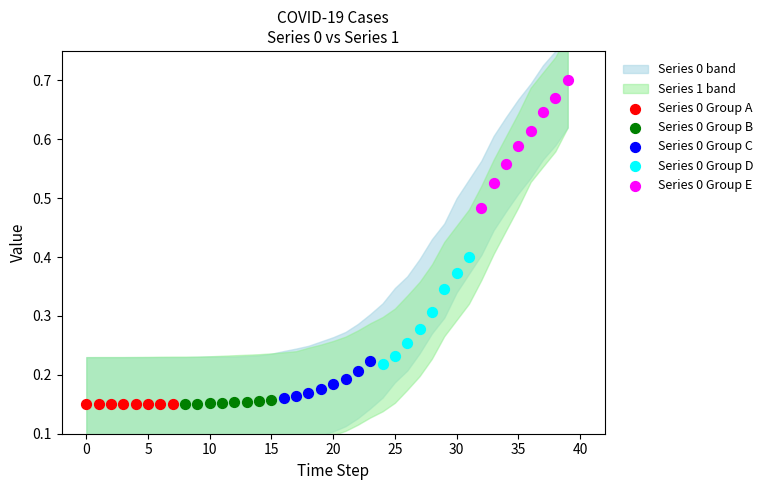

Which series reaches the maximum Y coordinate?

Series 0 Group E